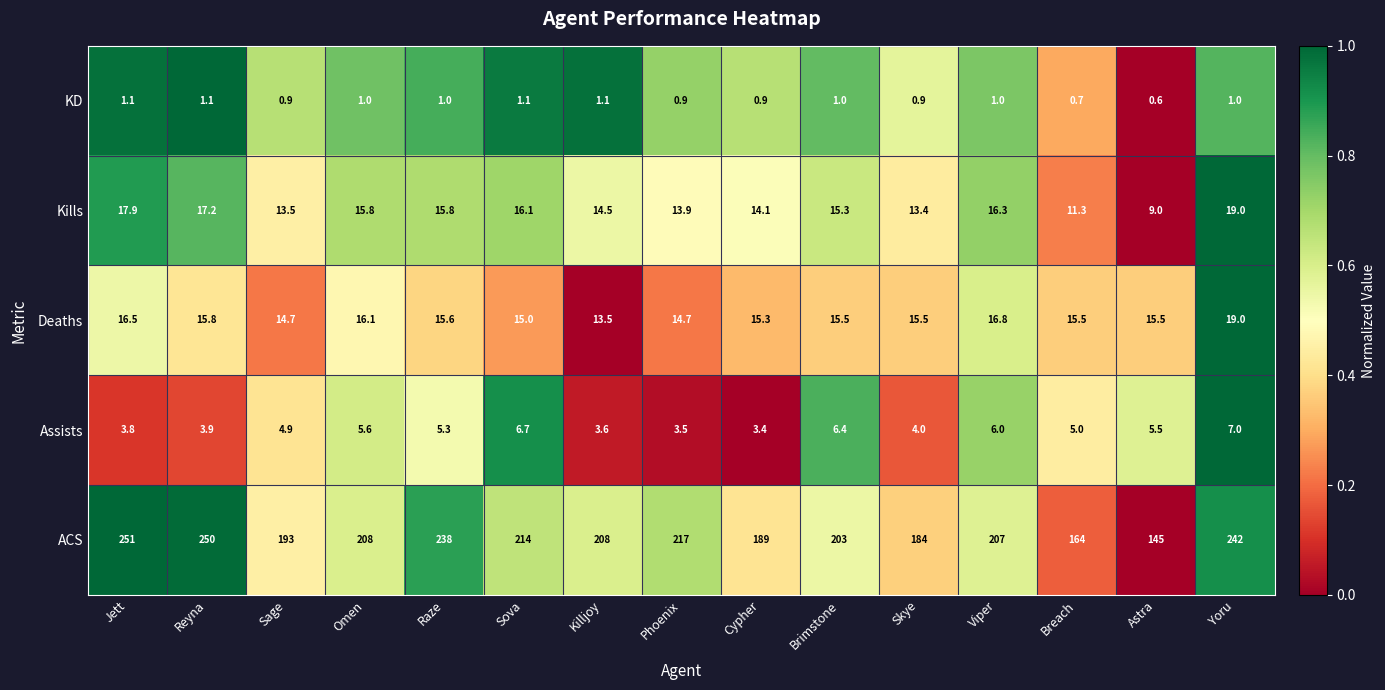

Which series has the widest spread of values?

ACS